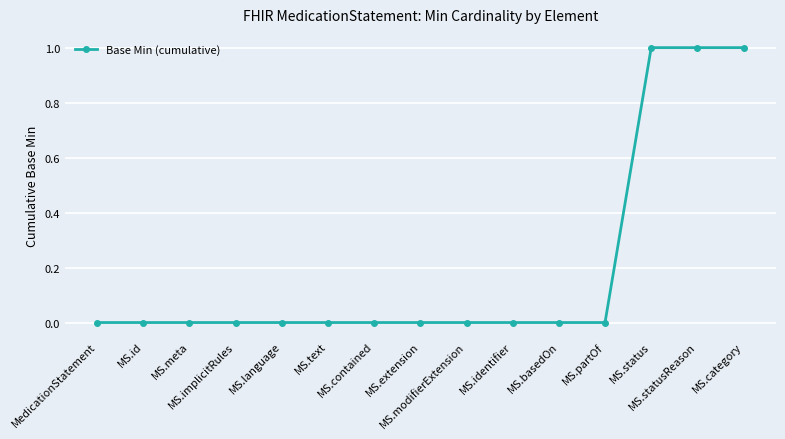

What is the greatest value displayed?

1